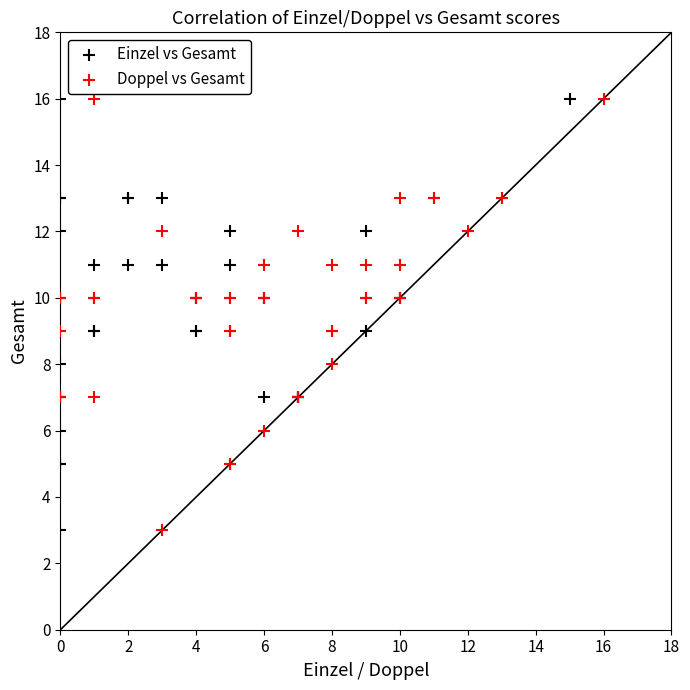

What are all the series names shown in the legend?

Einzel vs Gesamt, Doppel vs Gesamt